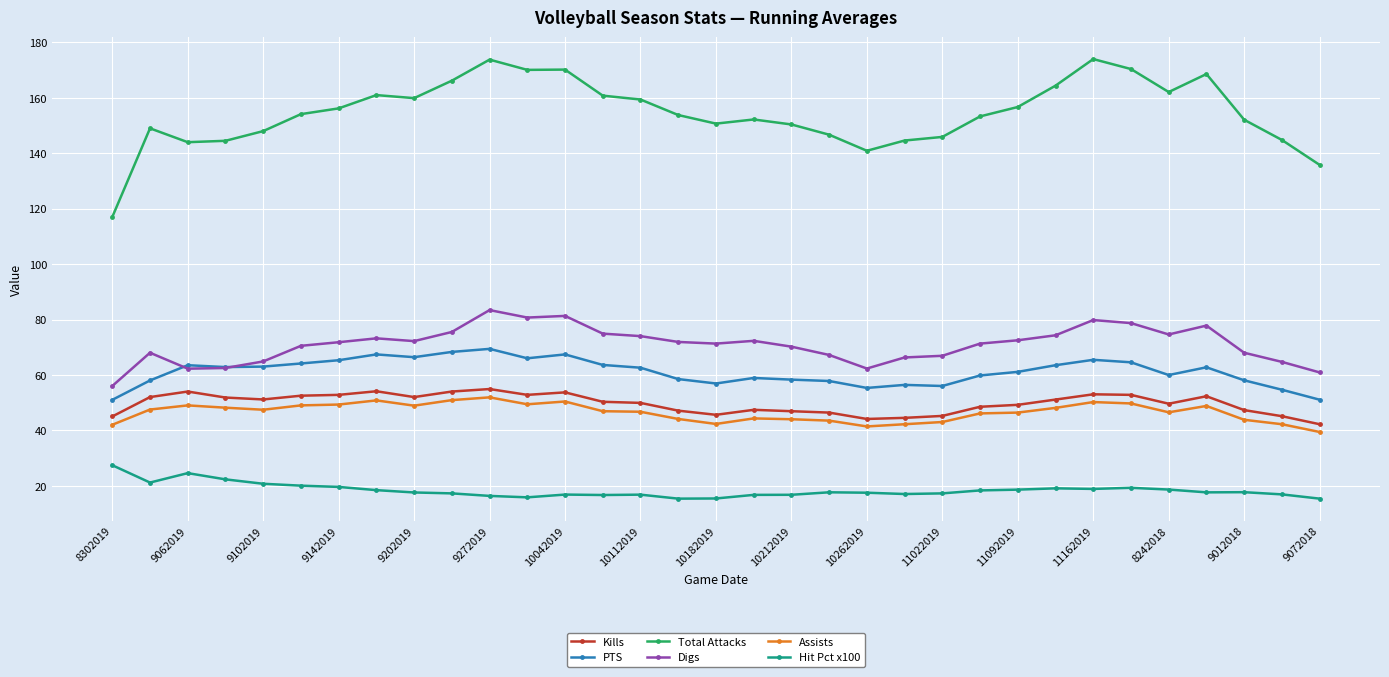

What is the smallest value displayed?

15.3